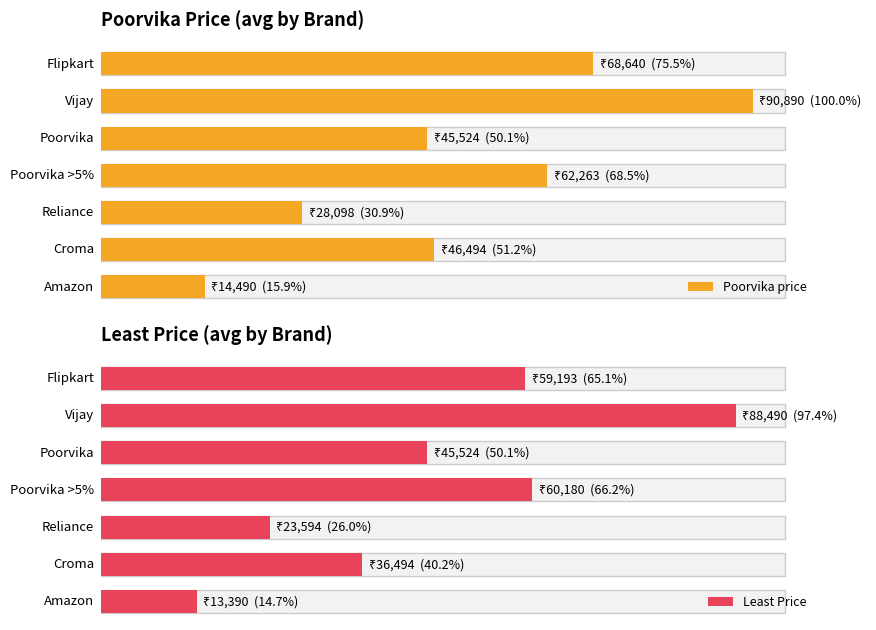

The value of Maximum utilization at poorvika Greater then 5% is 247091. True or false?

False